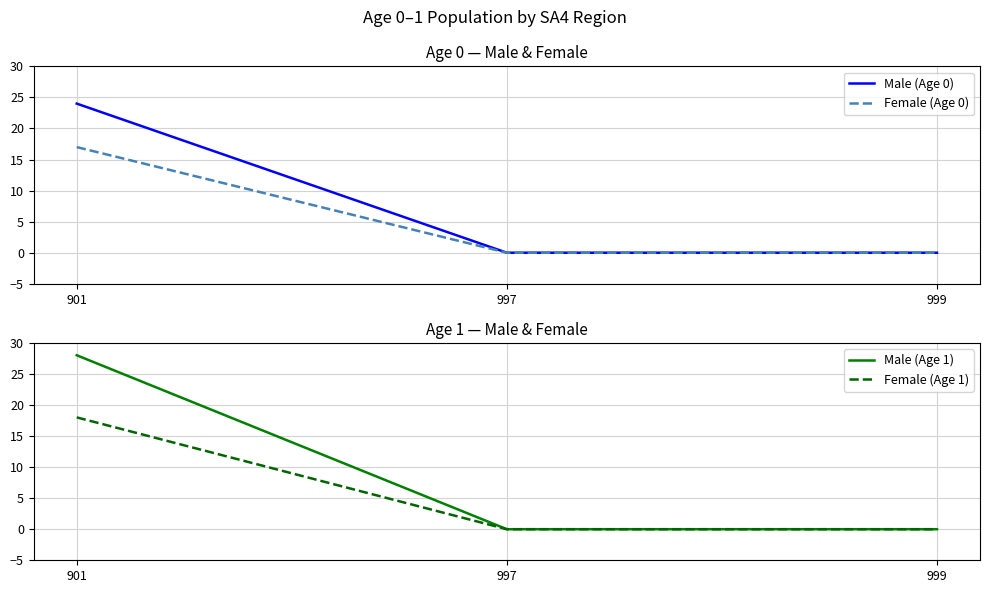

Is it true that Female (Age 0) equals -5 at 997?

False